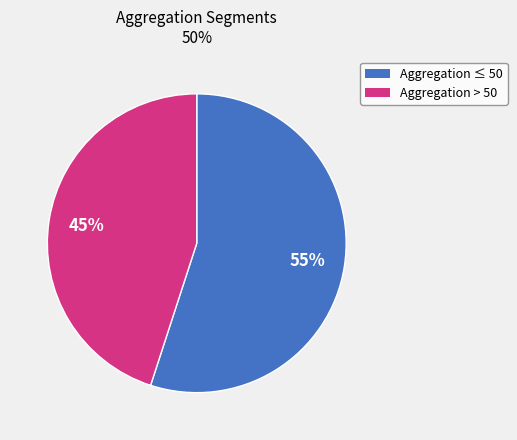

Is there any slice that represents more than half of the pie?

Yes